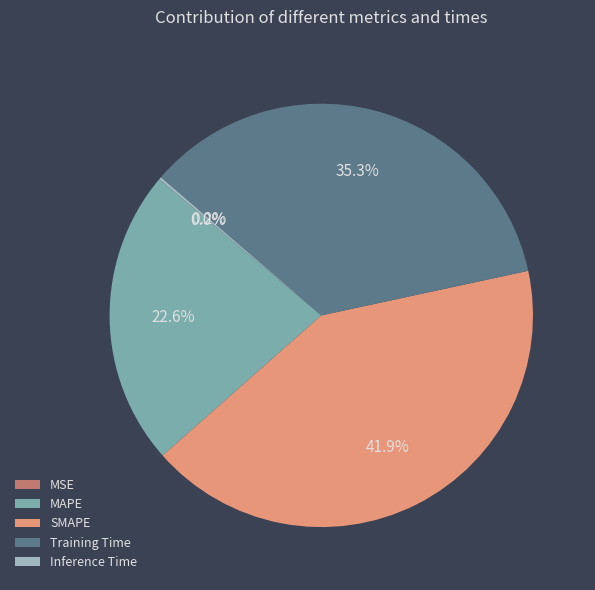

What percentage is the Training Time slice, to the nearest percent?

35%